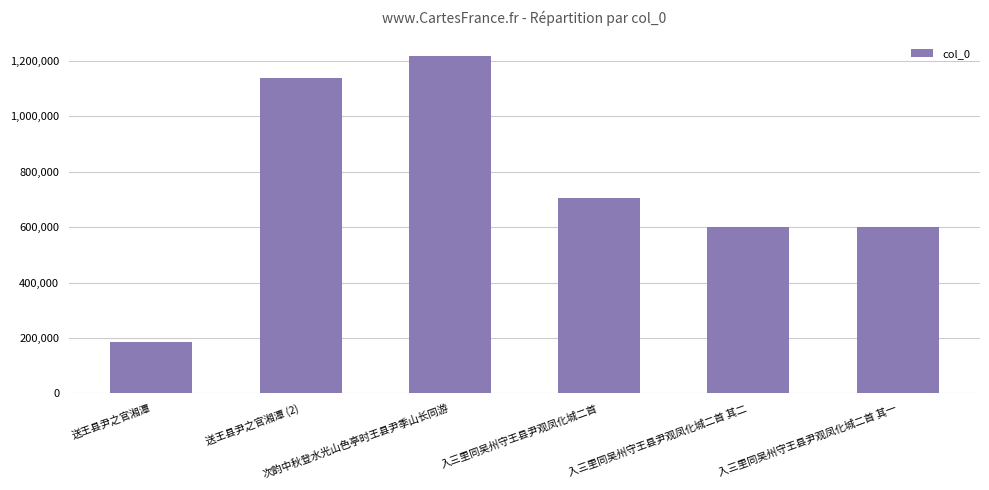

What is the label of the 6th bar from the left?

入三里同吴州守王县尹观凤化城二首 其一